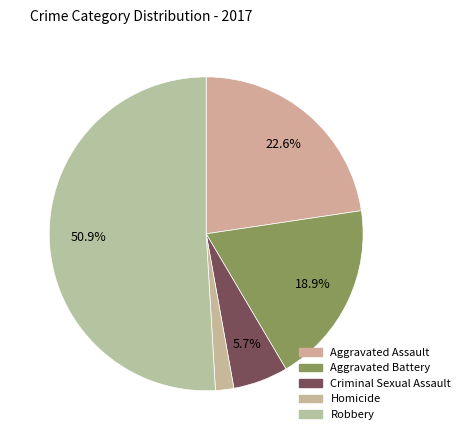

The Homicide slice represents 2% of the pie. True or false?

True